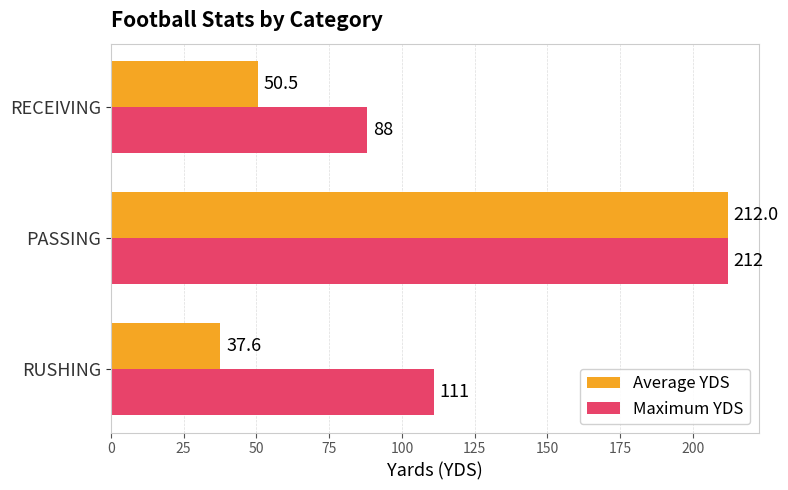

At which label does Average YDS reach its peak?

PASSING